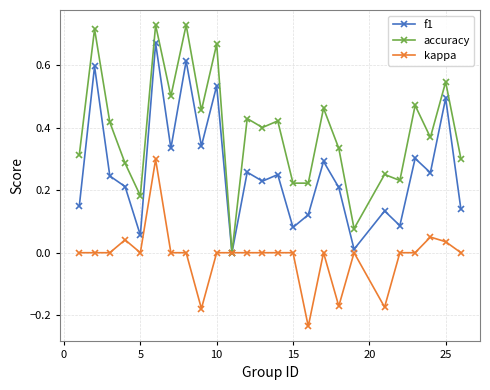

What is the sum of all kappa values?

-0.3